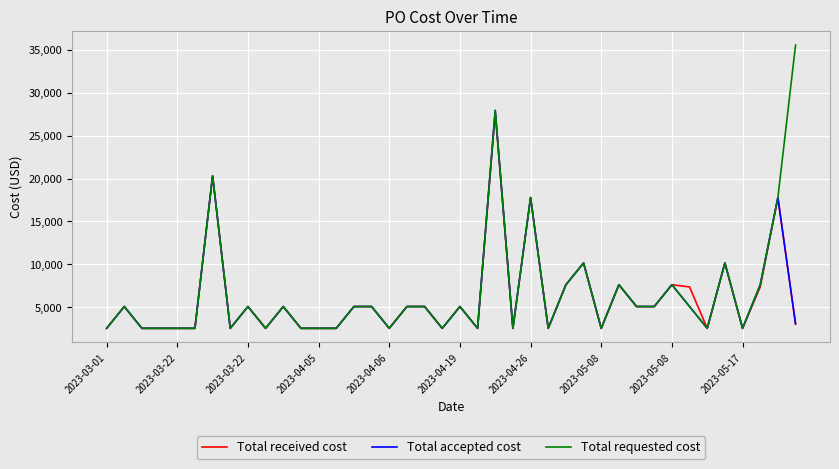

What is the minimum value shown in the chart?

2540